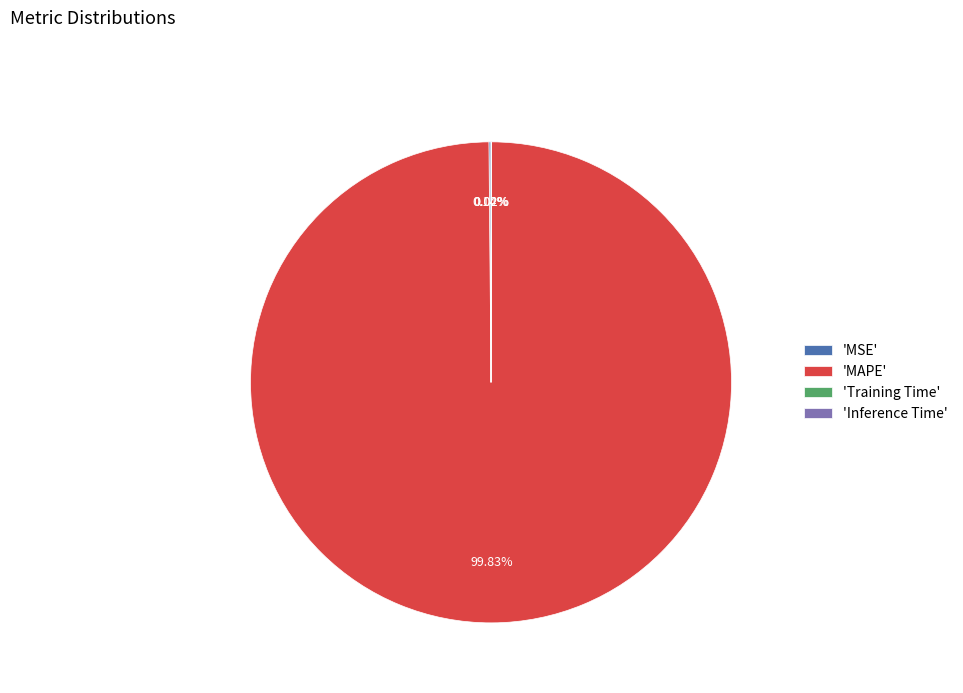

Which category has the biggest portion of the pie?

'MAPE'